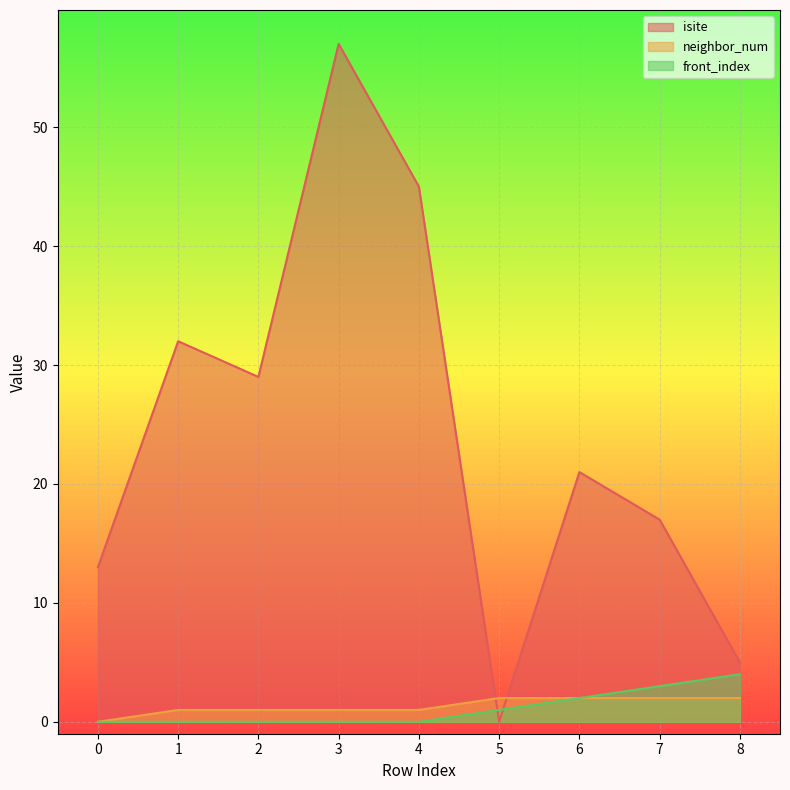

What is the difference between the front_index values at 6 and 0?

2